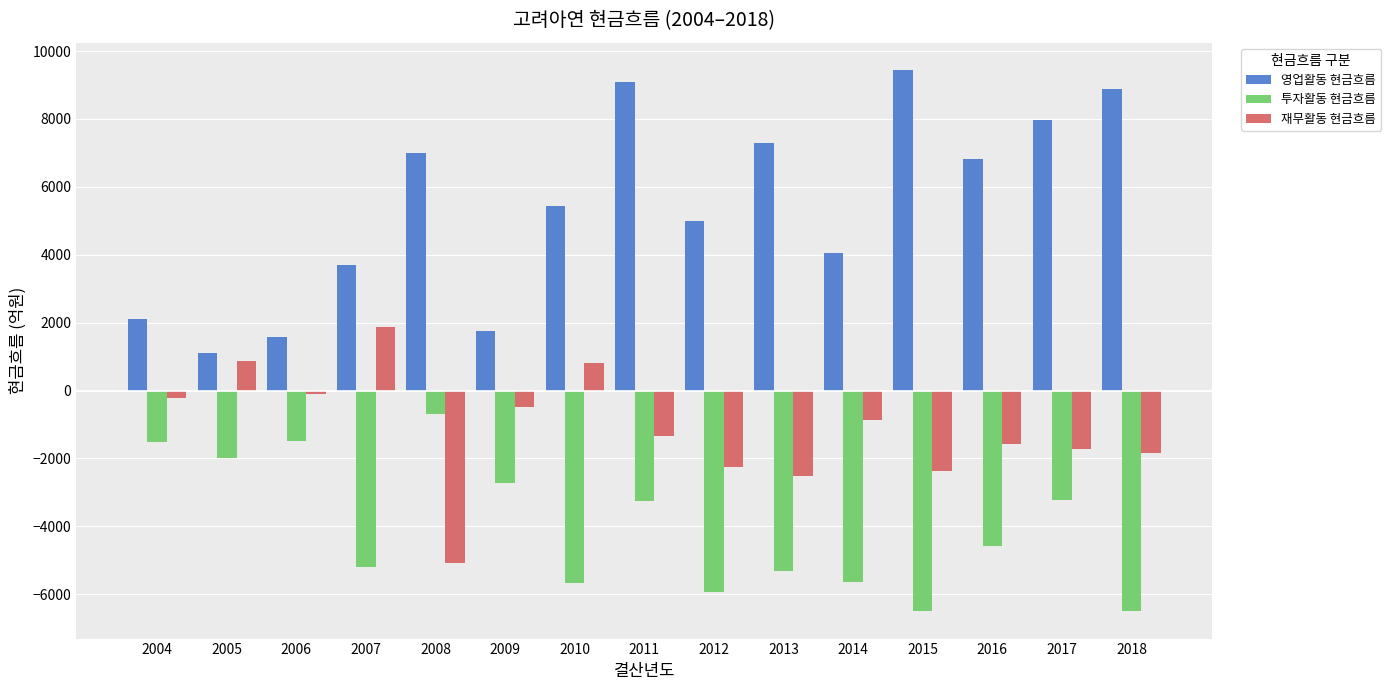

What is the greatest value displayed?

9448.6